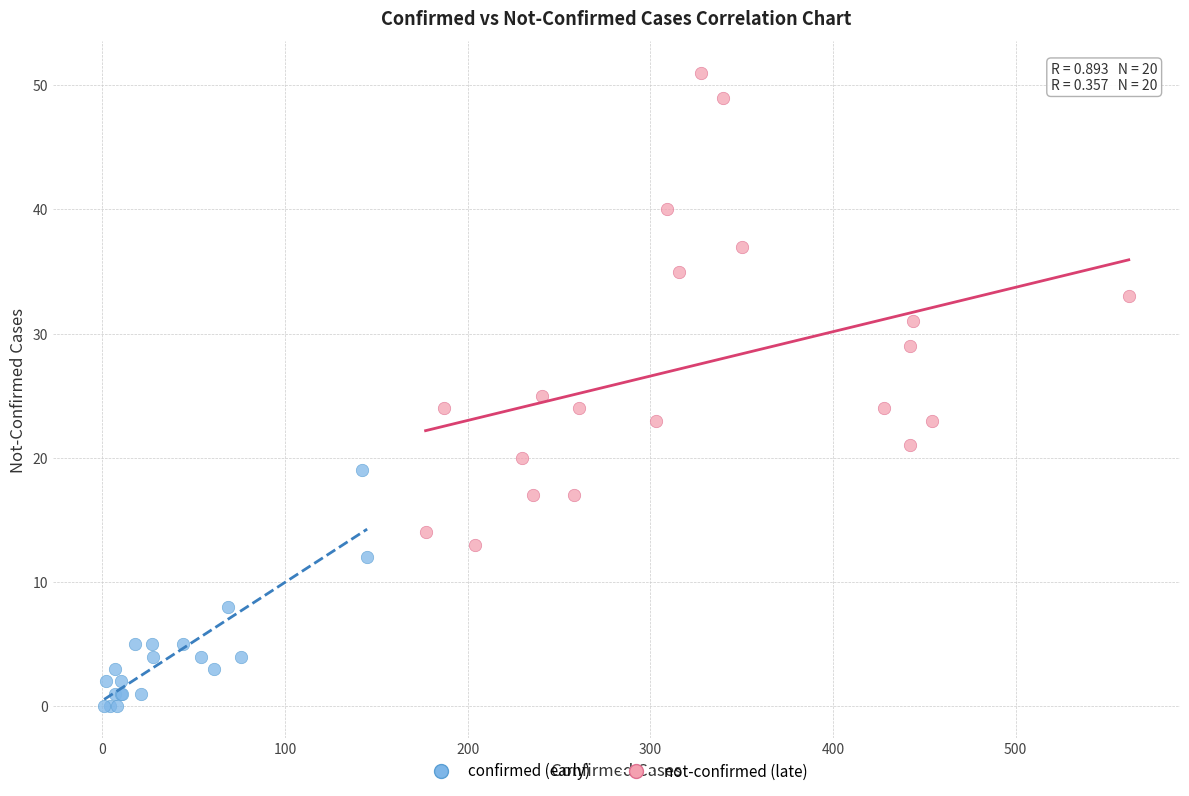

Which series reaches the minimum Y coordinate?

confirmed (early)